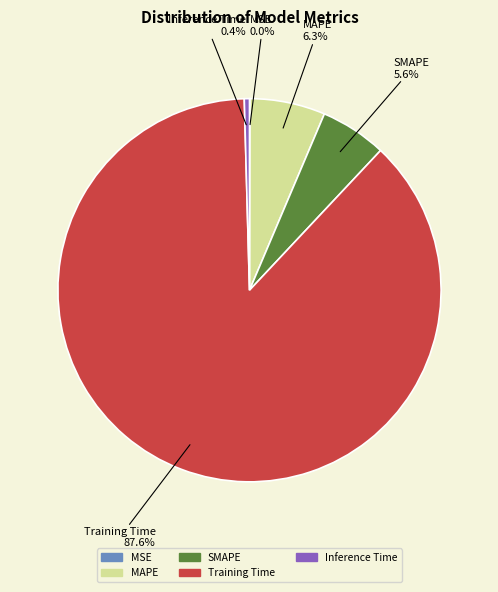

Is it true that Inference Time is 14% of the pie?

False